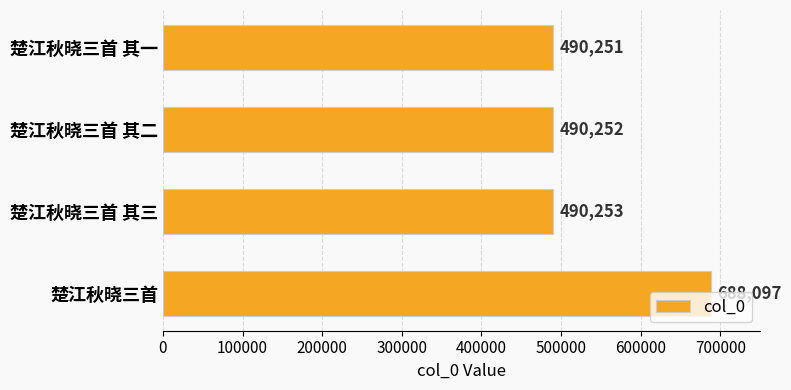

What is the change in value from 楚江秋晓三首 其一 to 楚江秋晓三首 其二?

+1